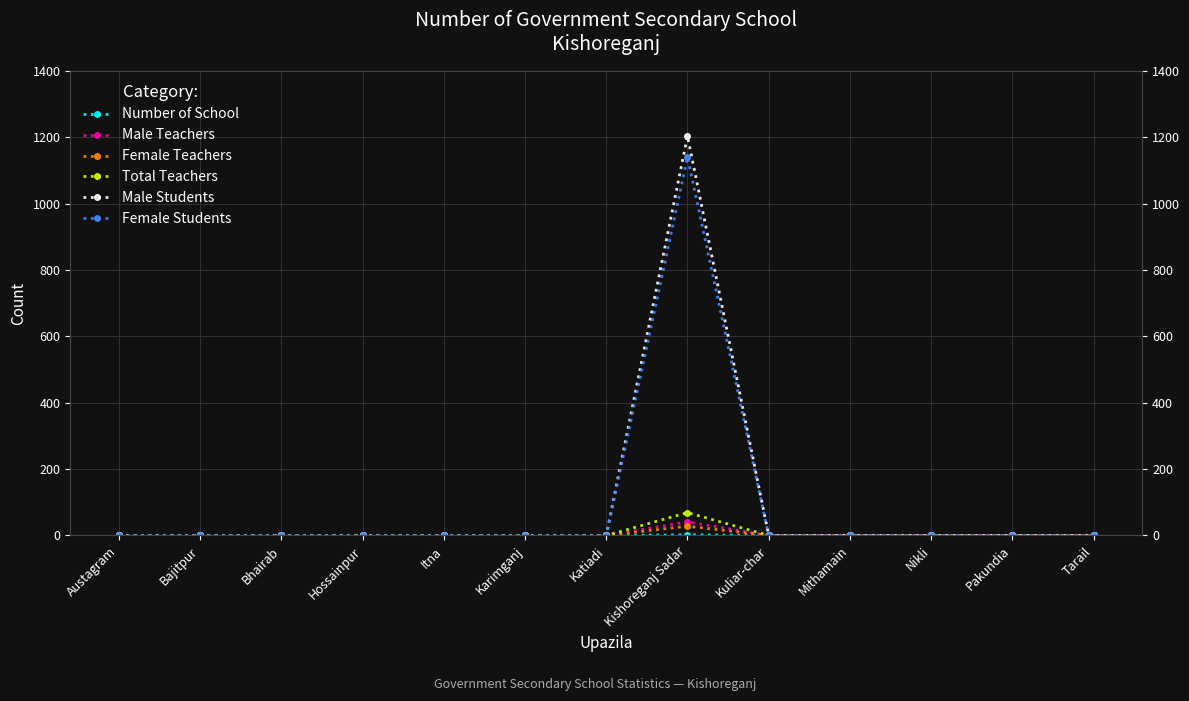

List the labels in order of Male Students value, largest first.

Kishoreganj Sadar, Austagram, Bajitpur, Bhairab, Hossainpur, Itna, Karimganj, Katiadi, Kuliar-char, Mithamain, Nikli, Pakundia, Tarail